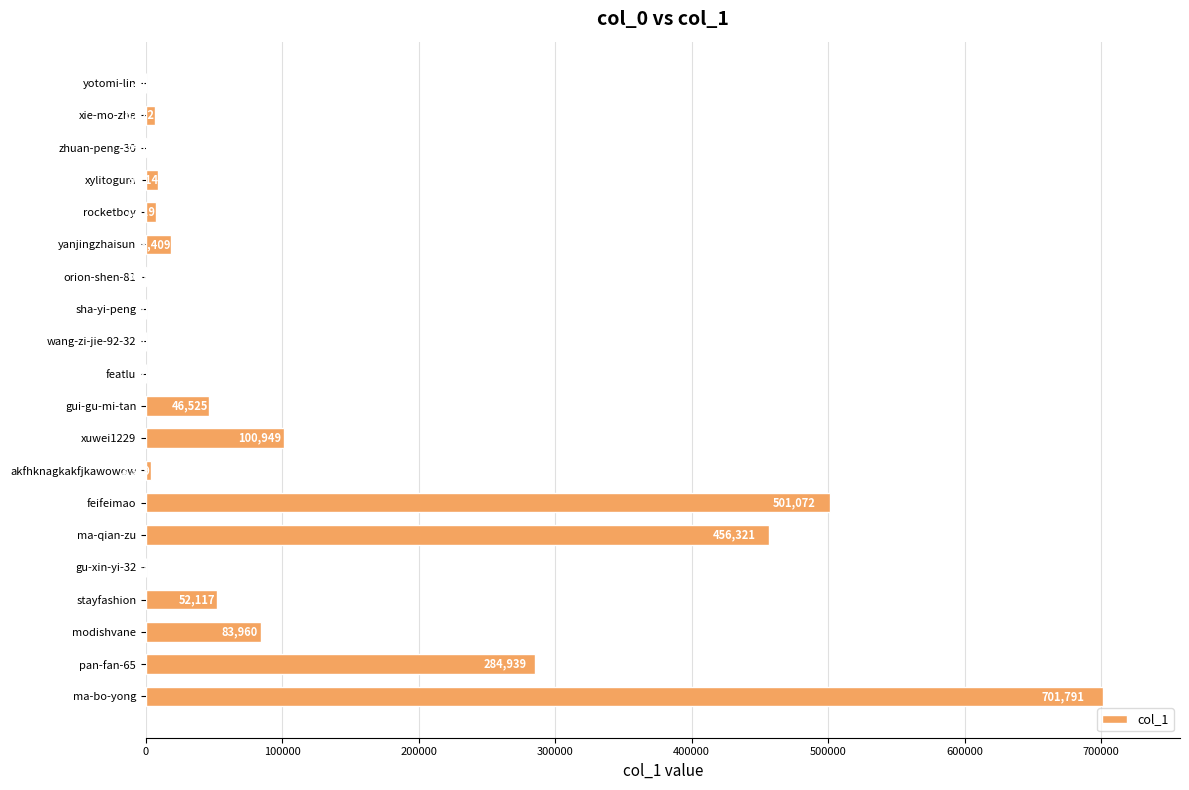

What is the sum of all values?

2273581